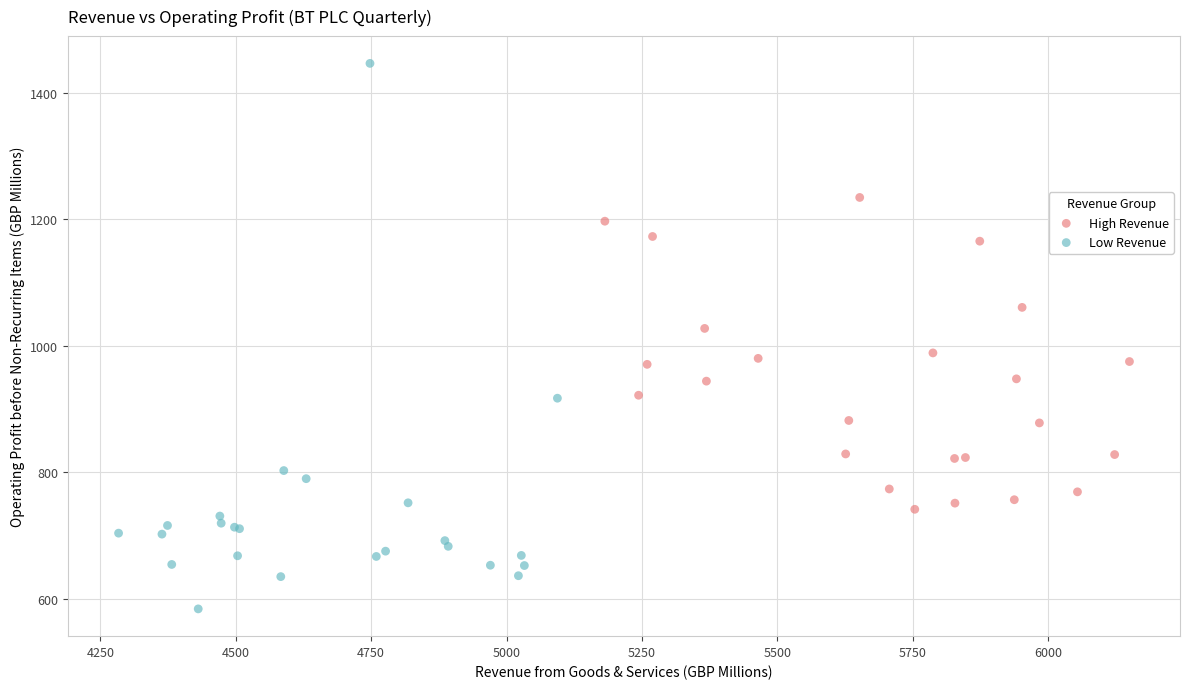

Which series contains the highest Y value?

Low Revenue